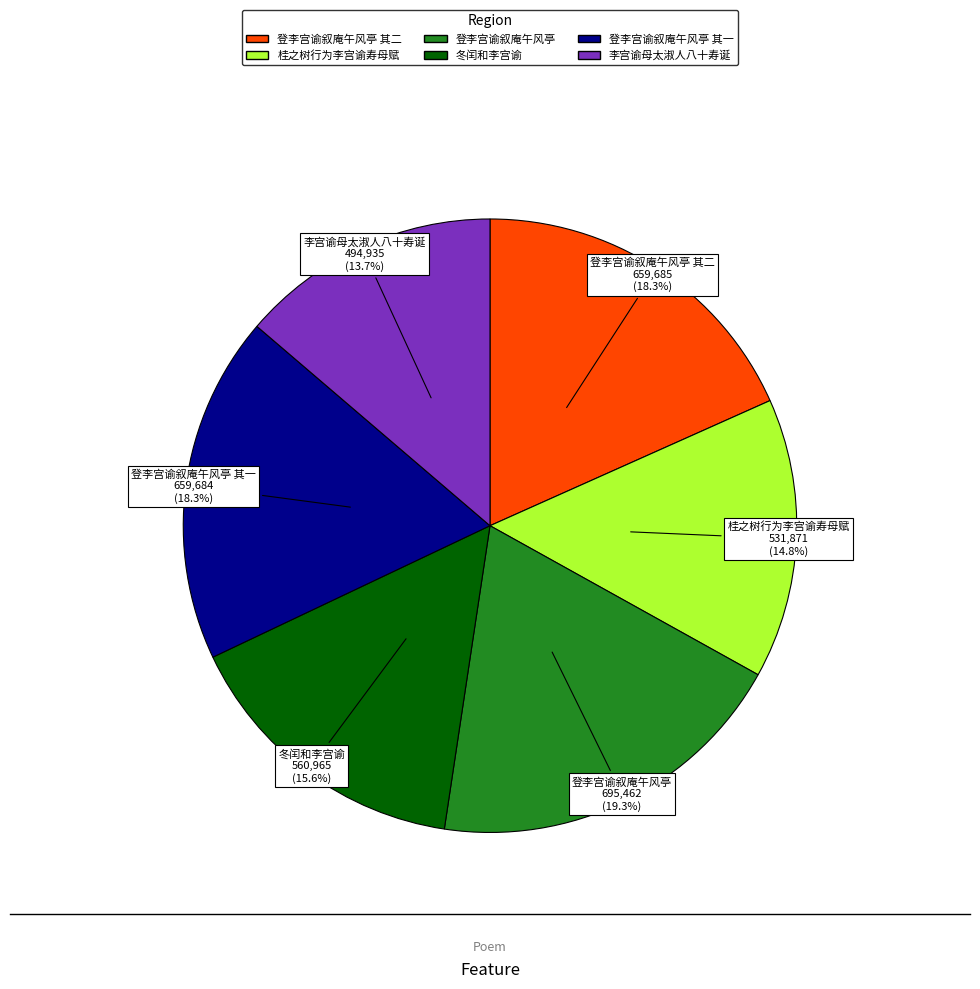

Does any single category account for the majority?

No